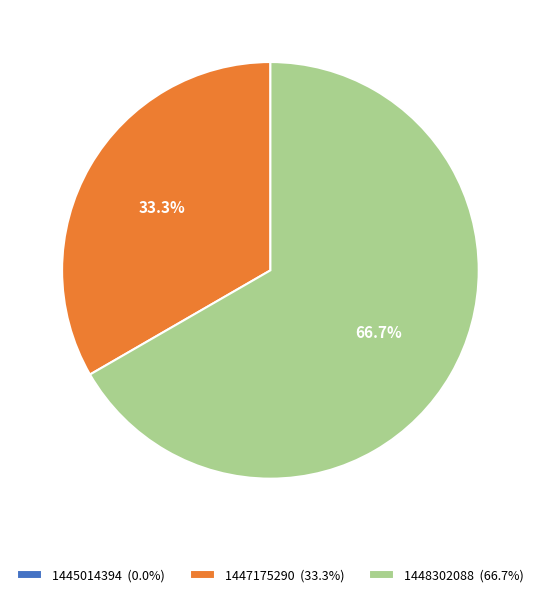

Does 1448302088 (66.7%) represent more than half of the total?

Yes